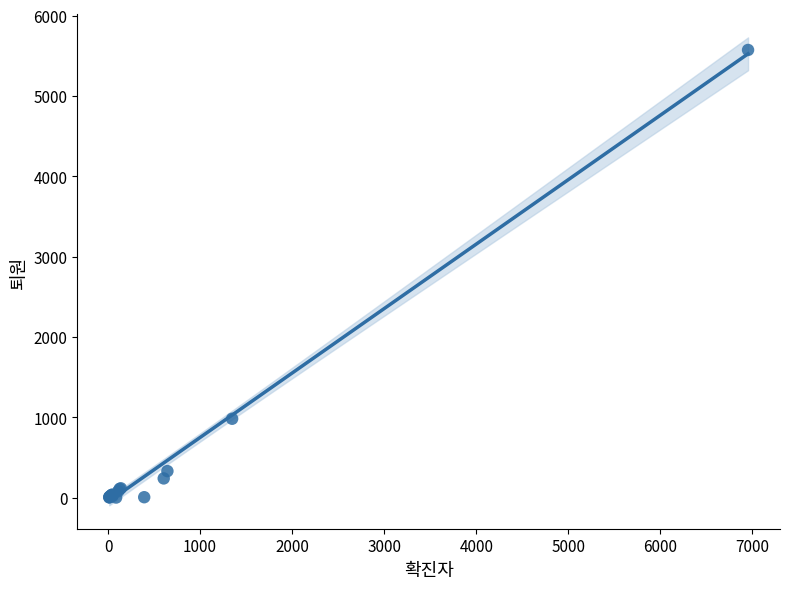

What Y value in the scatter plot is closest to 2786?

981